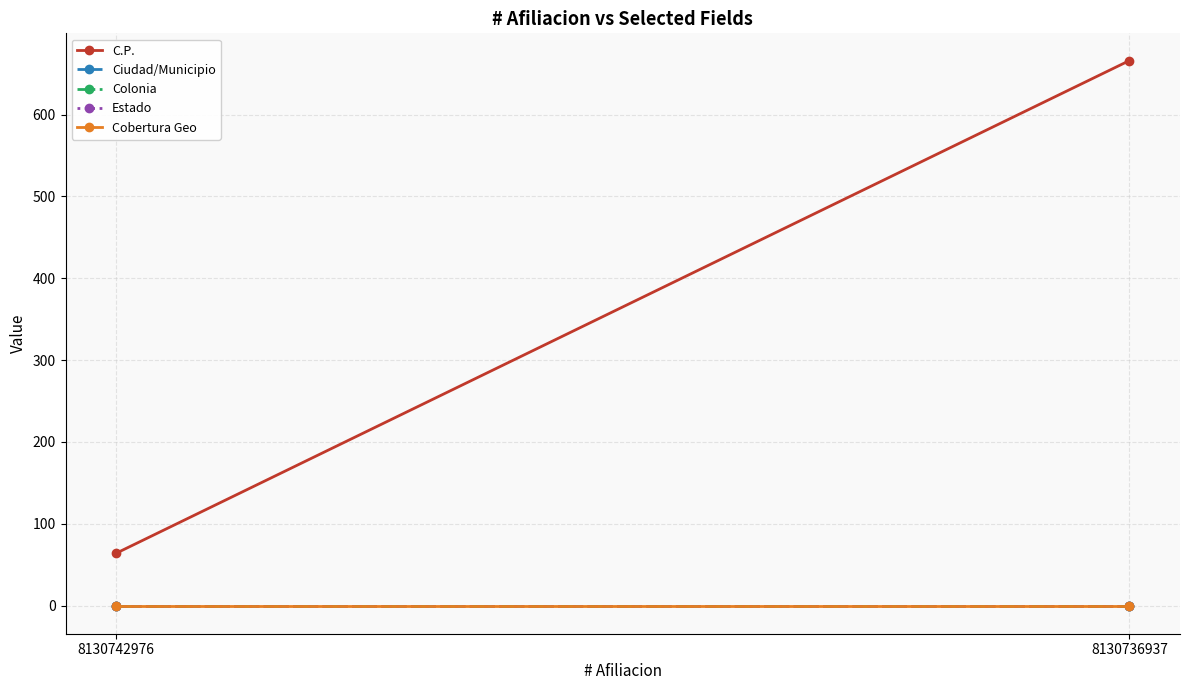

At how many categories does at least one series exceed 628?

1